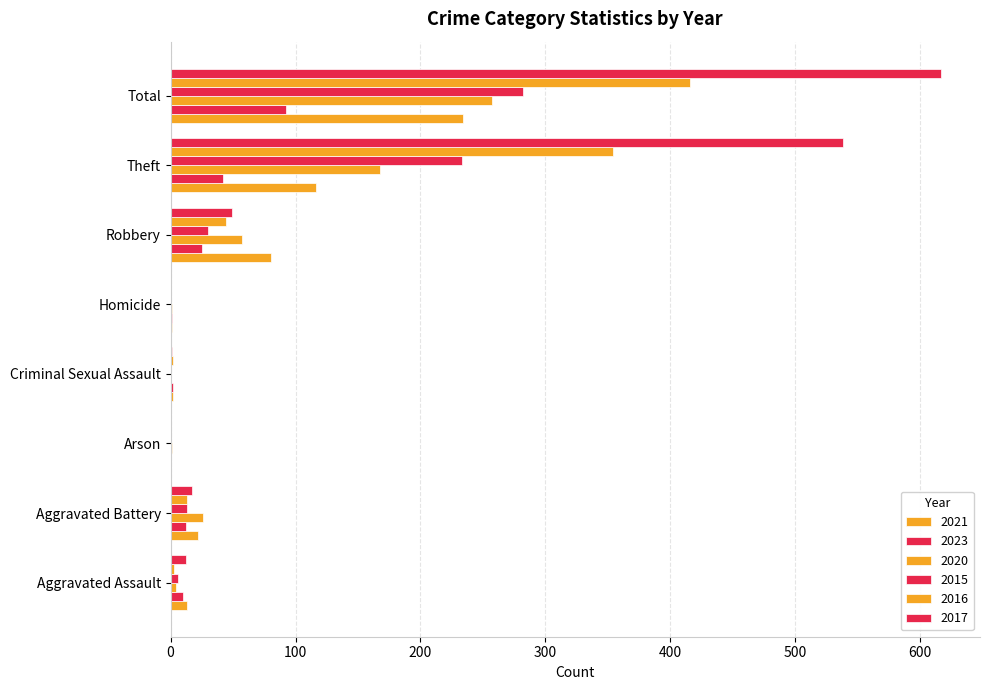

What is the maximum value shown in the chart?

617